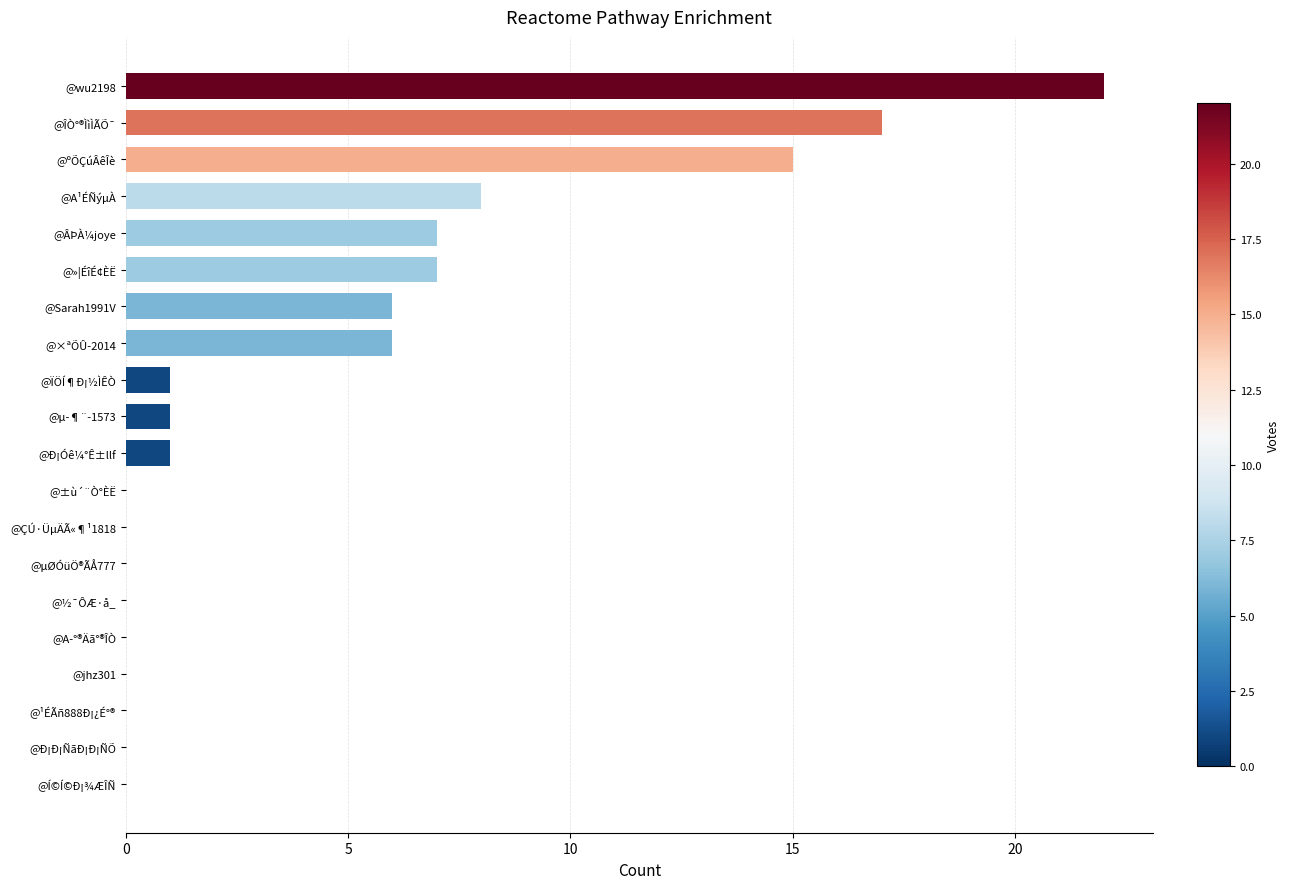

What is the sum of all values?

91